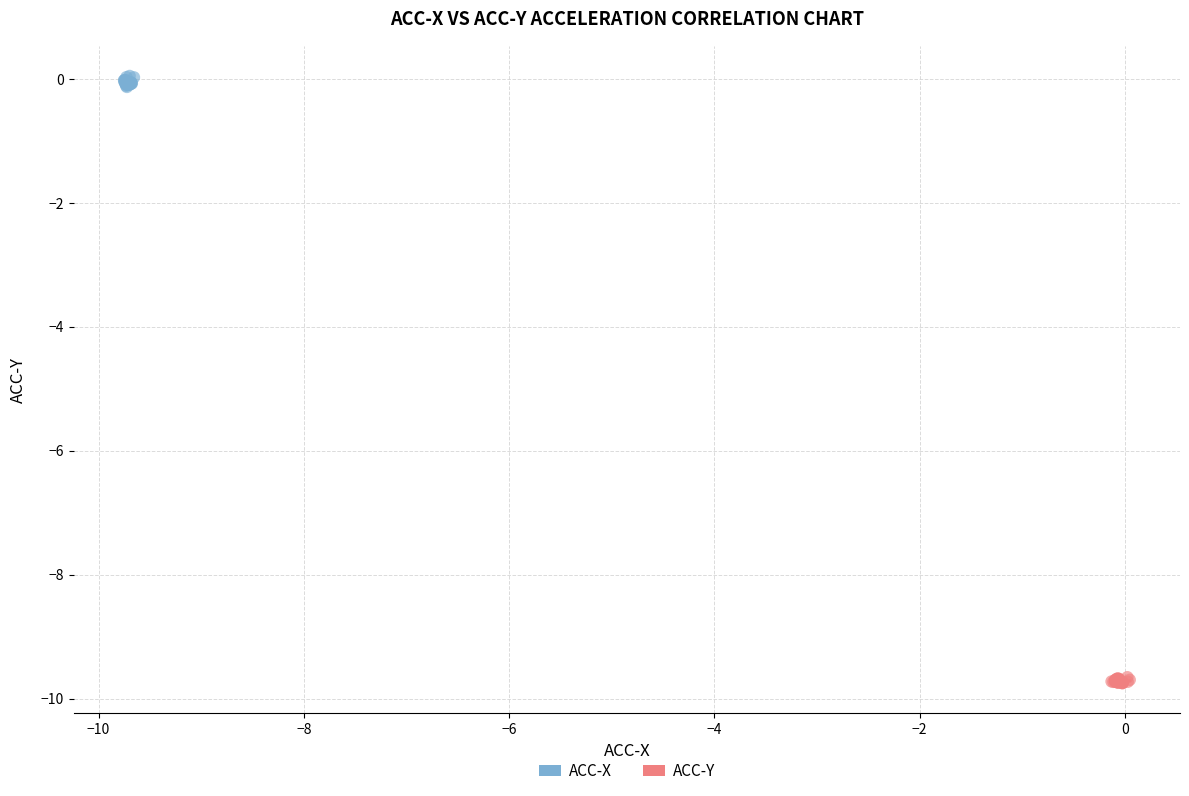

What are all the series names shown in the legend?

ACC-X, ACC-Y